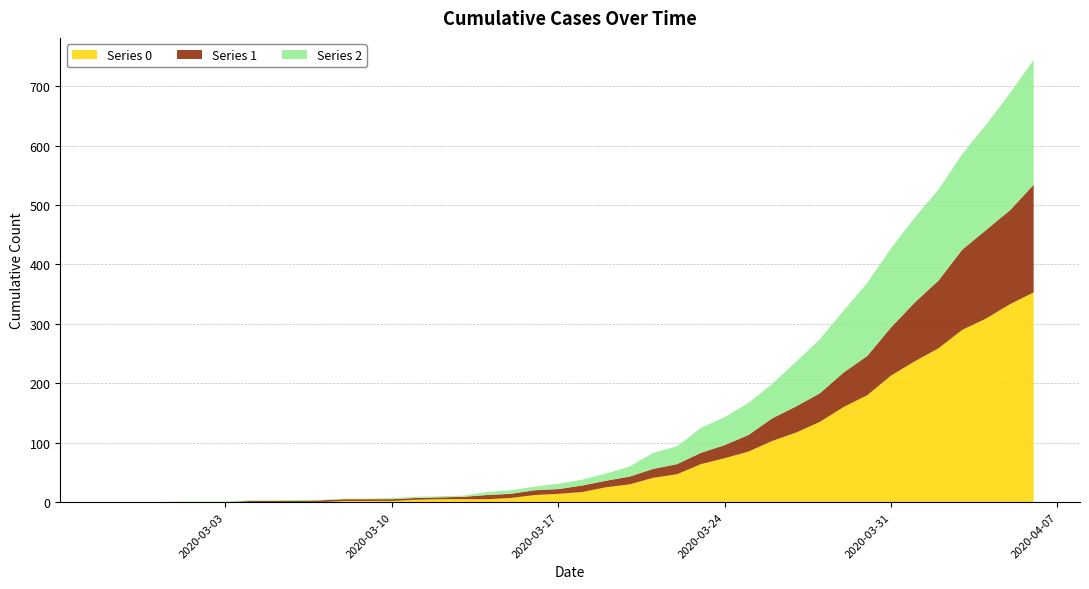

Reading right to left, what are all the values shown in this chart?

0: 353	333	309	290	259	237	213	180	160	135	117	103	85	74	64	47	41	30	25	17	14	12	7	5	5	5	4	2	2	2	0	0	0	0	0	0	0	0	0	0
1: 181	158	149	135	114	99	81	66	58	48	44	38	28	22	19	17	15	13	11	11	8	8	7	7	4	3	3	3	3	3	3	2	2	2	0	0	0	0	0	0
2: 210	197	177	161	153	143	133	123	104	91	75	58	54	47	42	30	27	17	12	10	9	6	6	5	2	2	2	2	1	1	1	2	1	1	1	1	1	0	0	0